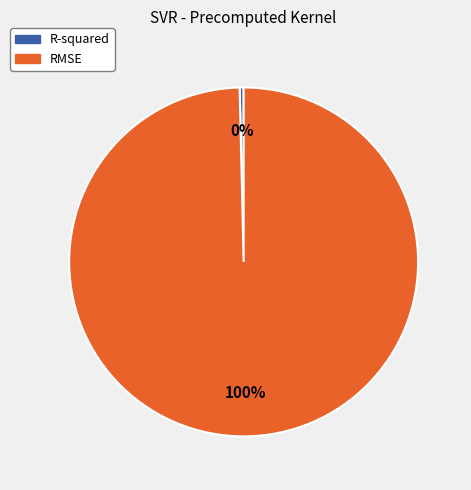

To the nearest percent, what portion does RMSE represent?

100%